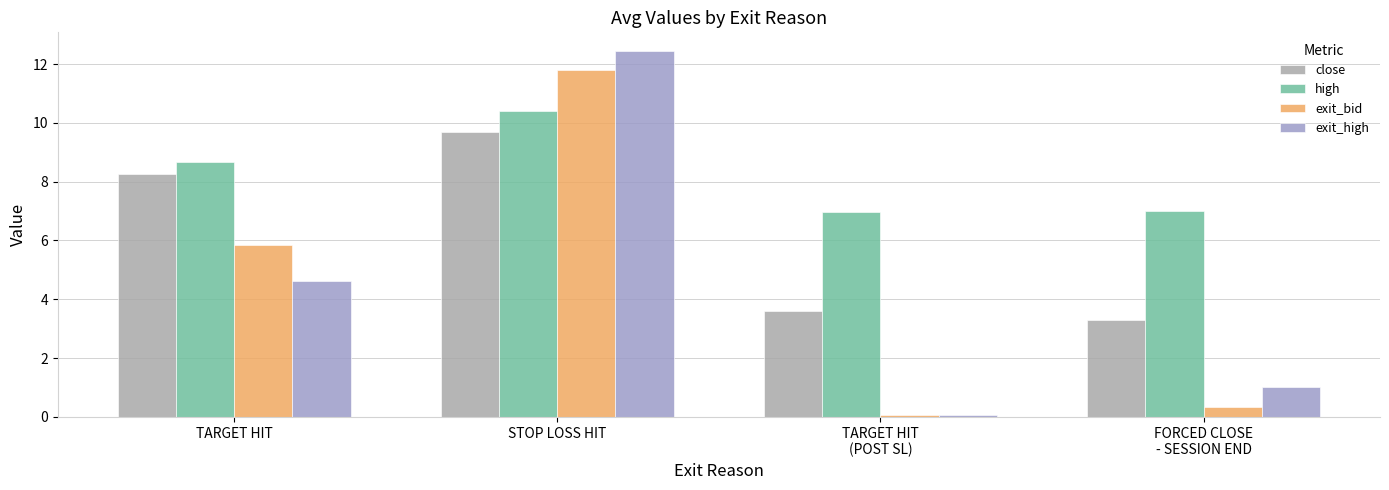

At TARGET HIT
(POST SL), list the series in order from smallest to largest.

exit_bid, exit_high, close, high